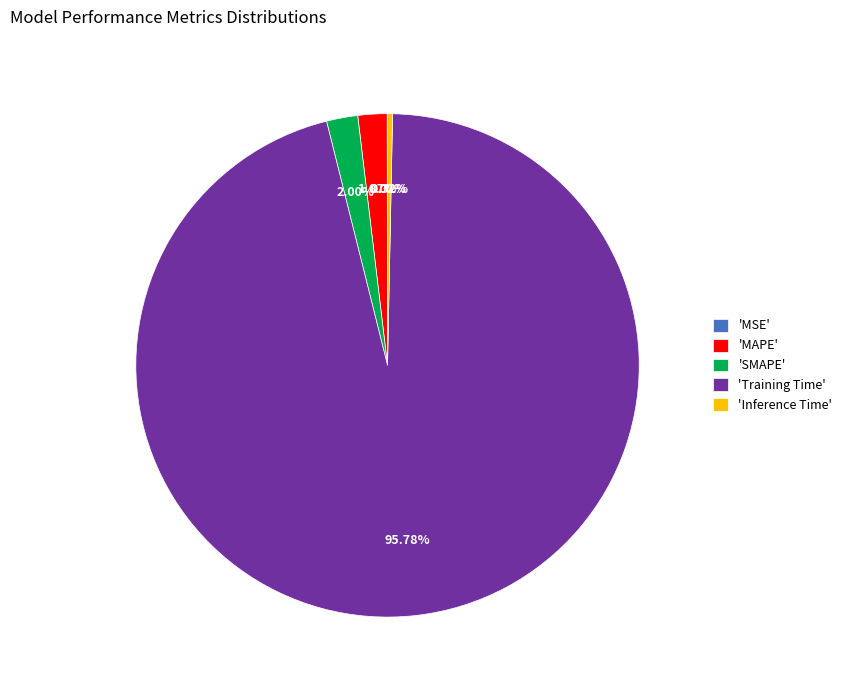

Which slice is the largest?

'Training Time'